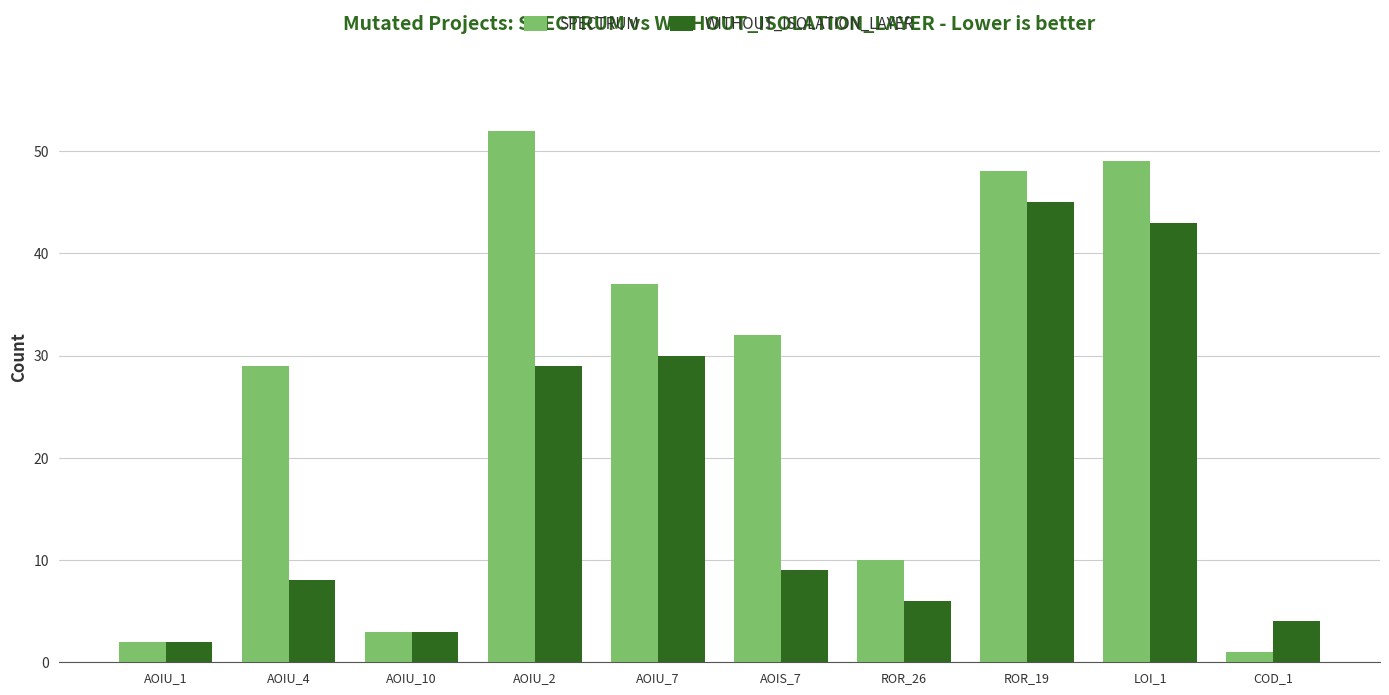

At which label is WITHOUT_ISOLATION_LAYER closest to 23?

AOIU_2